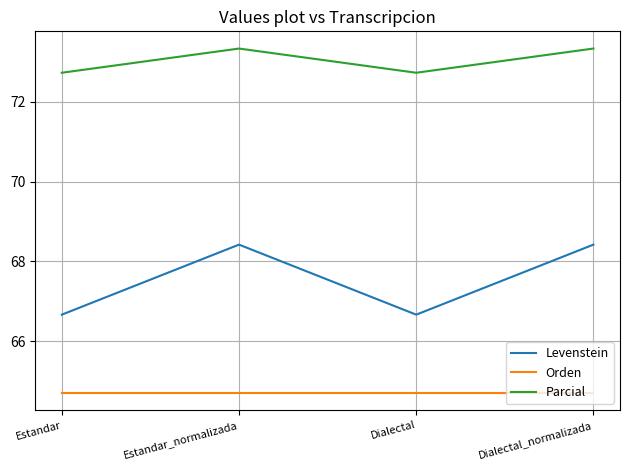

What position from the right is Dialectal?

2